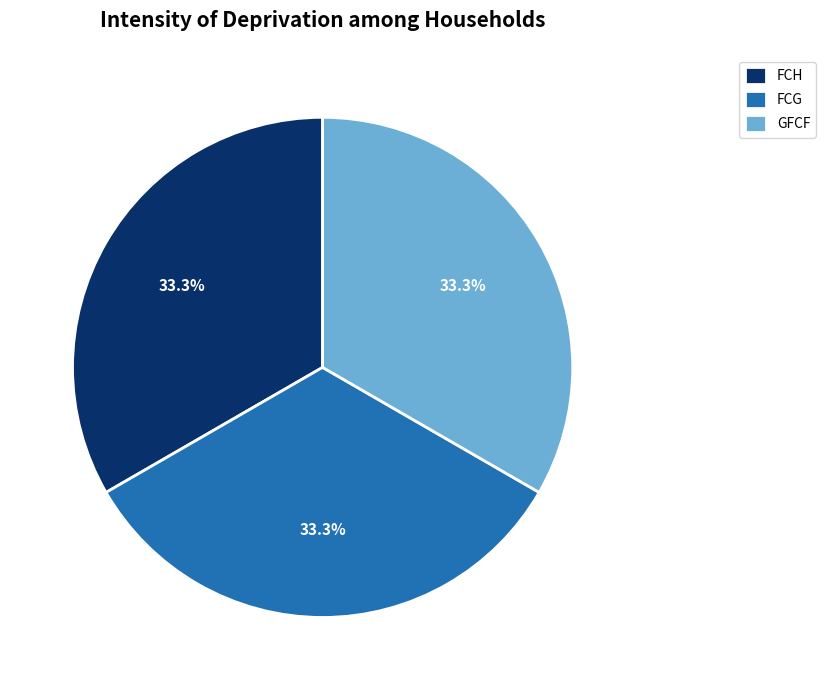

Combined, do GFCF and FCH account for over 50%?

Yes